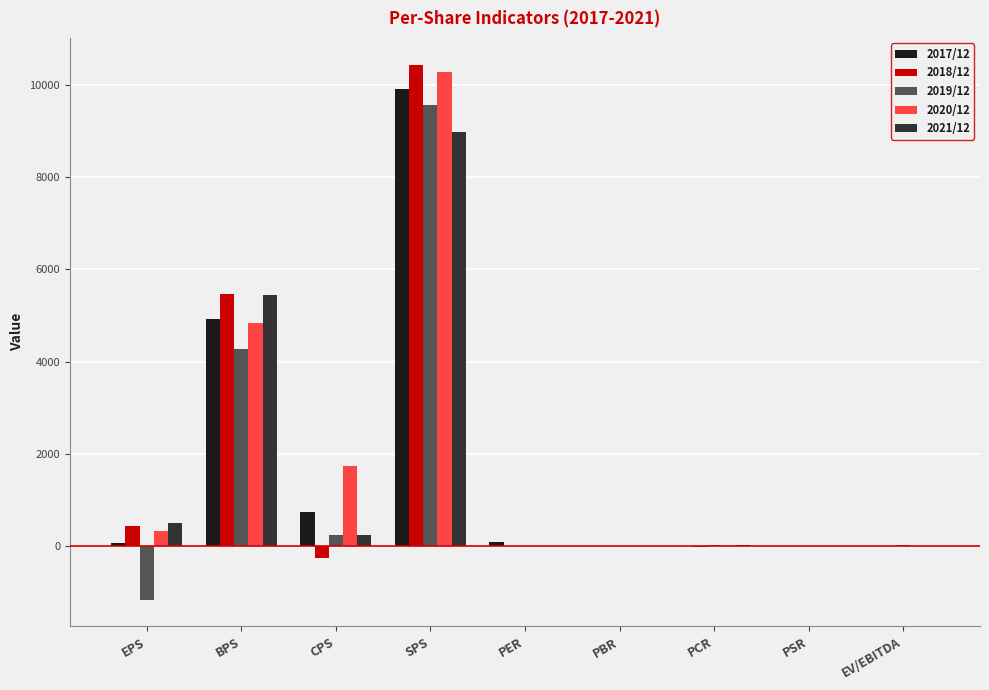

The 2019/12 series shows 1565.5 at BPS. True or false?

False